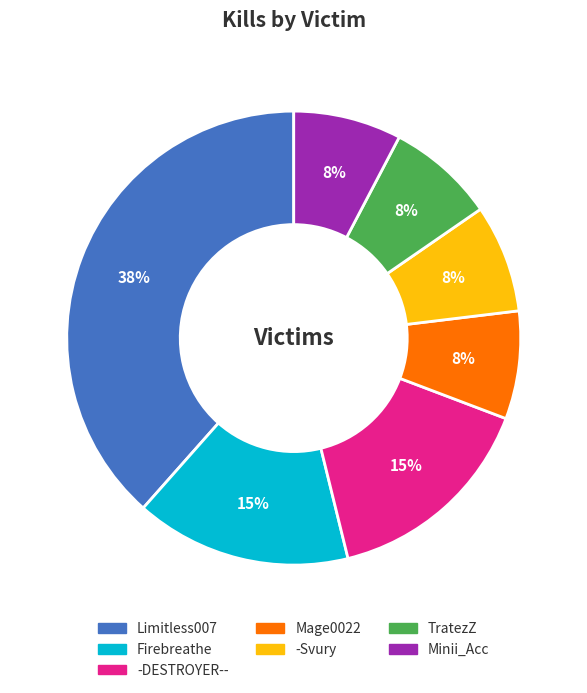

What is the ratio of the value at Minii_Acc to the value at TratezZ?

1.0